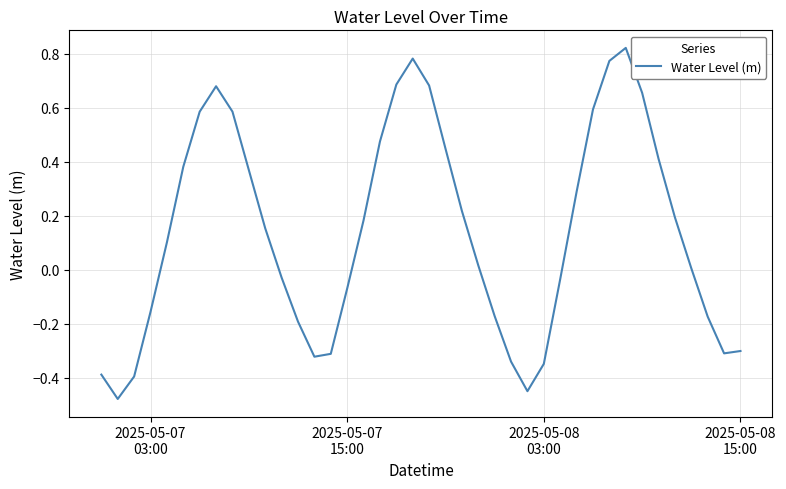

How many lines are shown in the chart?

1